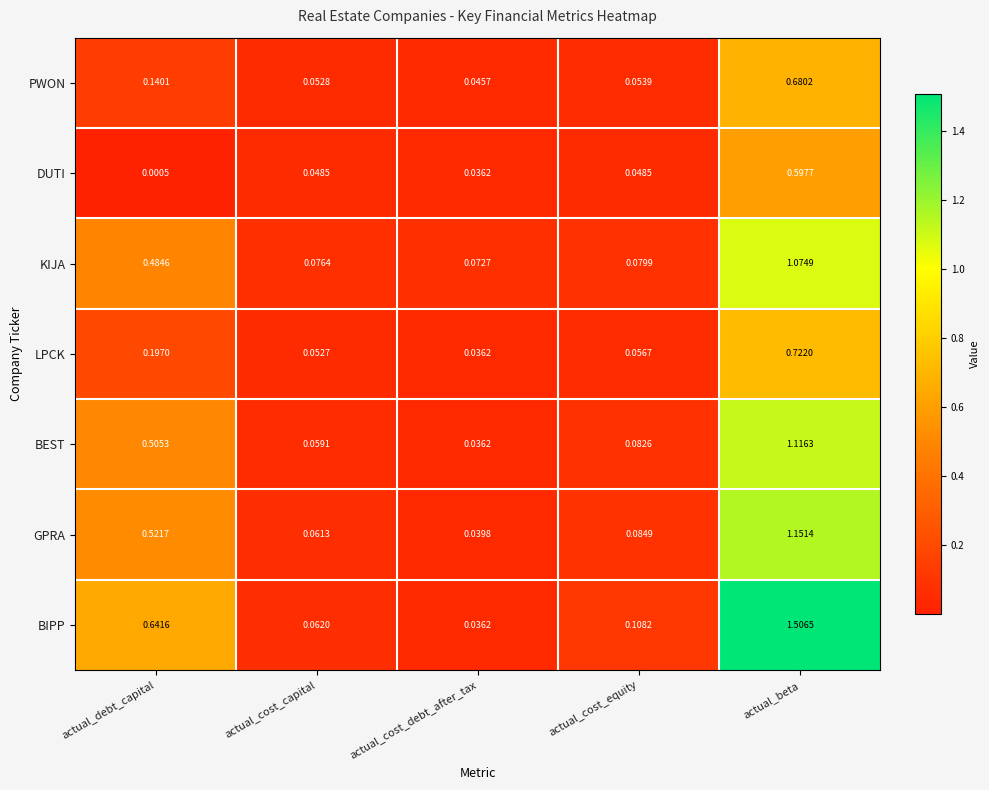

Rank the series by their maximum value, from lowest to highest.

DUTI, PWON, LPCK, KIJA, BEST, GPRA, BIPP